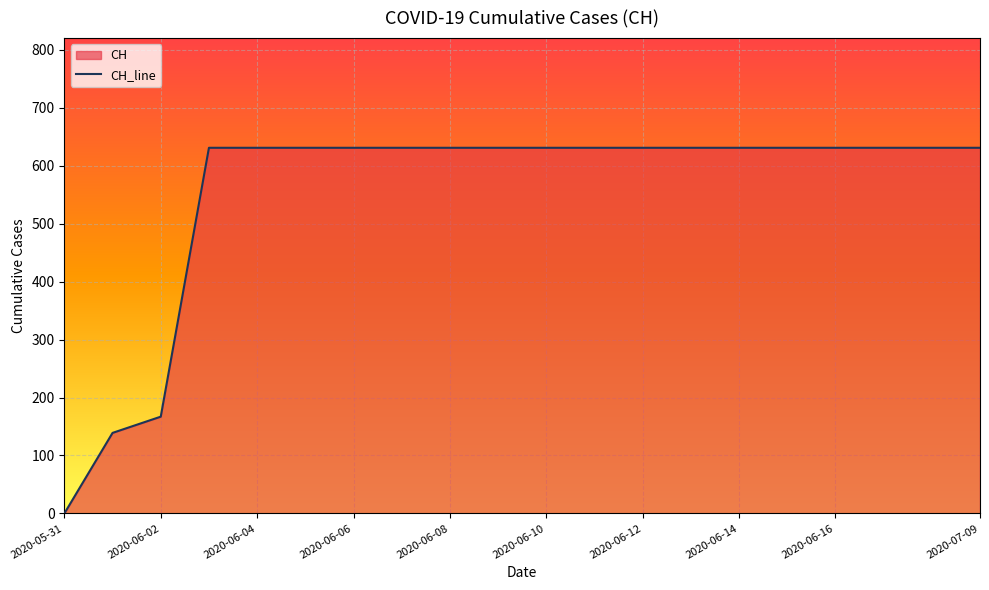

True or false: the data has more than 0 interior local peaks.

False